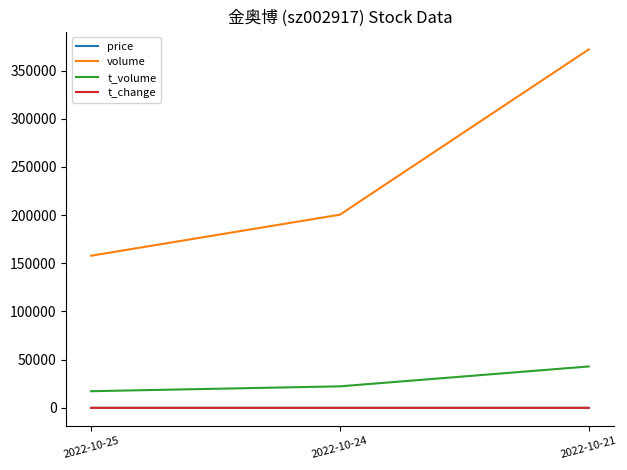

At which category is the sum across all series the highest?

2022-10-21